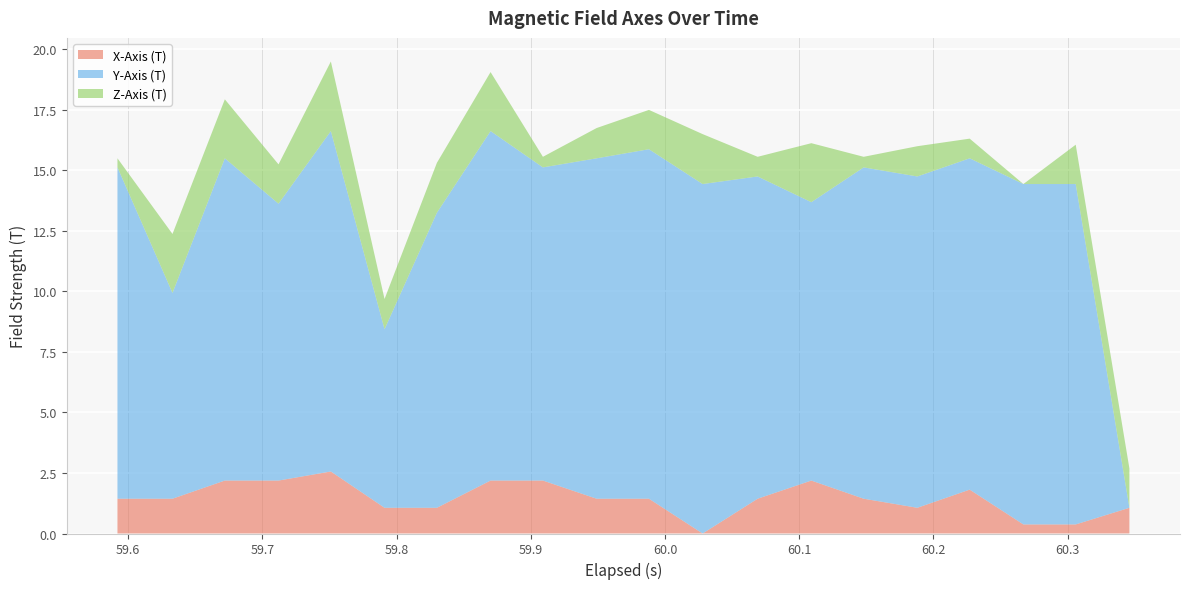

What is the highest value of the X-Axis (T) series?

2.6